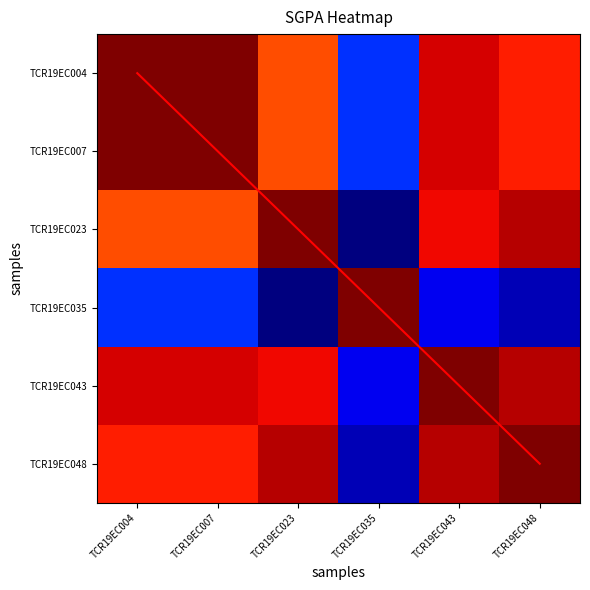

True or false: TCR19EC007 has a value of 0.9 at TCR19EC043.

True